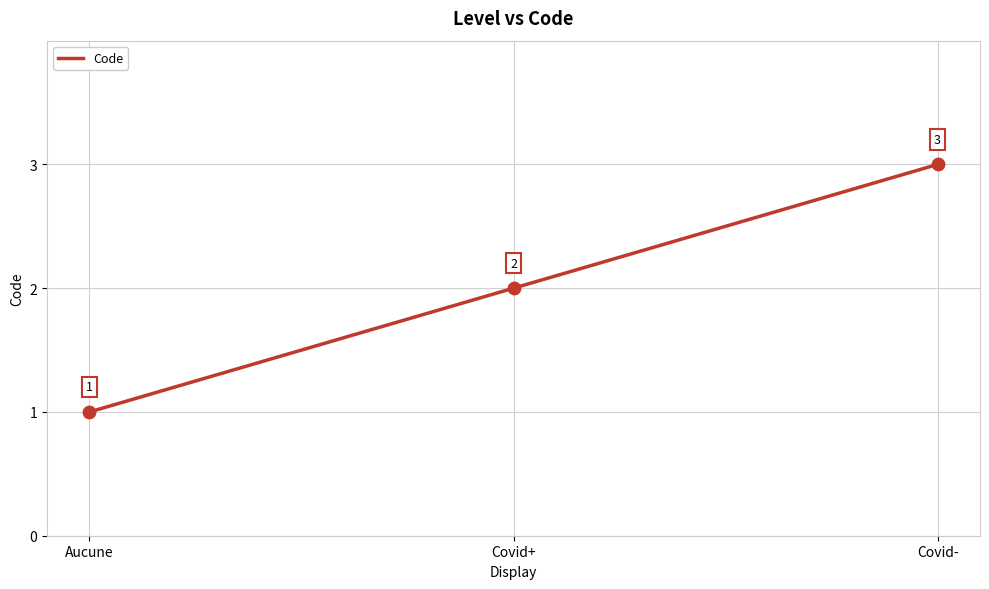

Between Covid+ and Aucune, which is larger?

Covid+